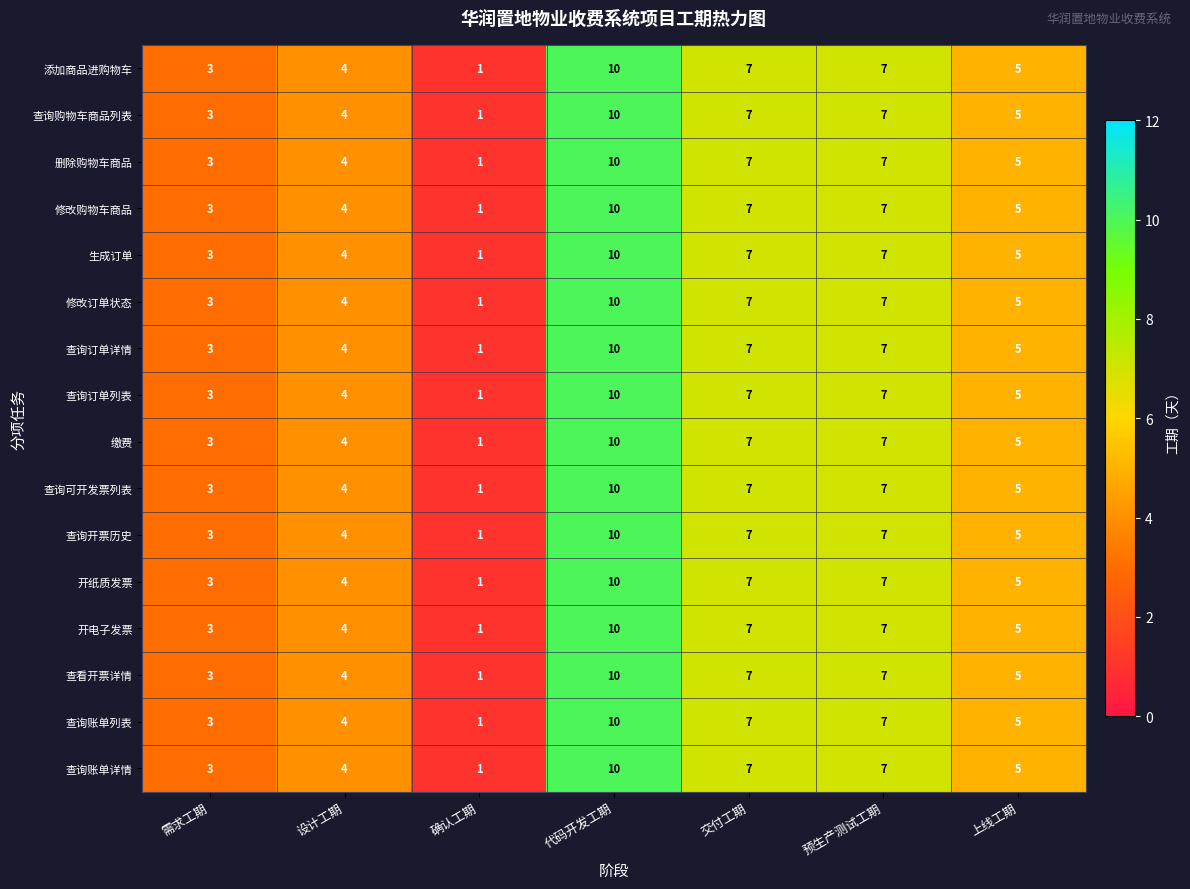

What is the difference between the maximum and second lowest values in the 查询可开发票列表 series?

7